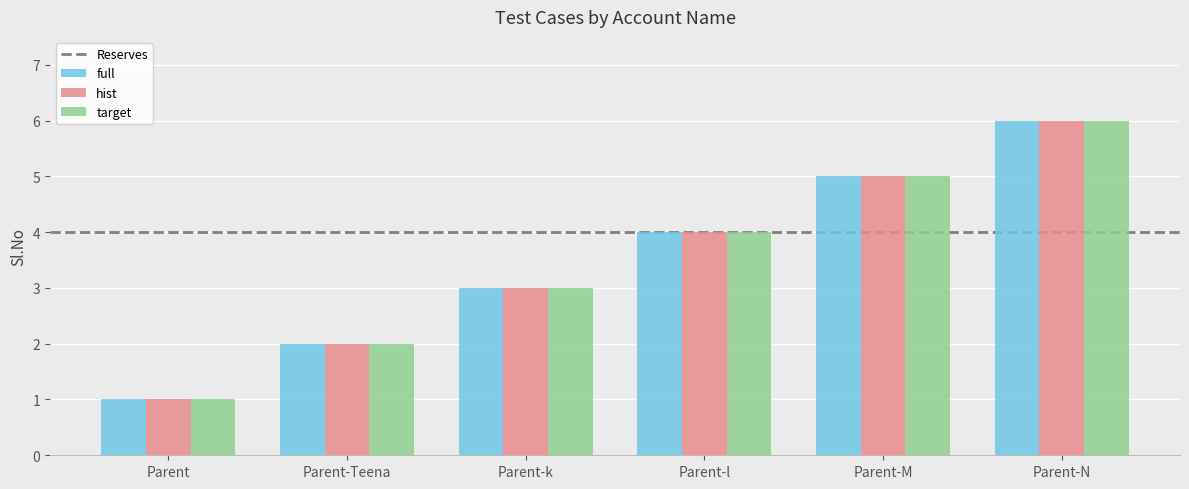

Reading right to left, what are all the values shown in this chart?

full: 6	5	4	3	2	1
hist: 6	5	4	3	2	1
target: 6	5	4	3	2	1